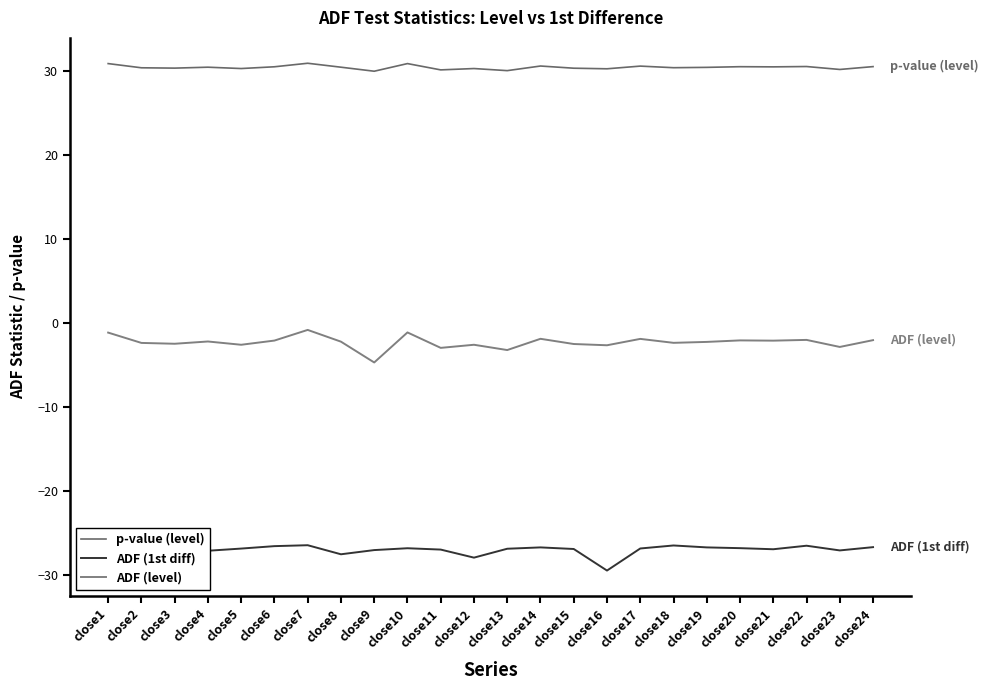

Reading left to right, transcribe all the data shown in this chart.

p-value (level): close1=30.9	close2=30.4	close3=30.4	close4=30.5	close5=30.3	close6=30.5	close7=31.0	close8=30.5	close9=30.0	close10=30.9	close11=30.2	close12=30.3	close13=30.1	close14=30.6	close15=30.4	close16=30.3	close17=30.6	close18=30.4	close19=30.5	close20=30.6	close21=30.5	close22=30.6	close23=30.2	close24=30.6
ADF (1st diff): close1=-26.6	close2=-25.5	close3=-27.6	close4=-27.1	close5=-26.9	close6=-26.6	close7=-26.5	close8=-27.6	close9=-27.1	close10=-26.8	close11=-27.0	close12=-28.0	close13=-26.9	close14=-26.7	close15=-26.9	close16=-29.5	close17=-26.9	close18=-26.5	close19=-26.7	close20=-26.8	close21=-27.0	close22=-26.5	close23=-27.1	close24=-26.7
ADF (level): close1=-1.1	close2=-2.4	close3=-2.5	close4=-2.2	close5=-2.6	close6=-2.1	close7=-0.8	close8=-2.2	close9=-4.7	close10=-1.1	close11=-3.0	close12=-2.6	close13=-3.2	close14=-1.9	close15=-2.5	close16=-2.6	close17=-1.9	close18=-2.4	close19=-2.2	close20=-2.1	close21=-2.1	close22=-2.0	close23=-2.9	close24=-2.0